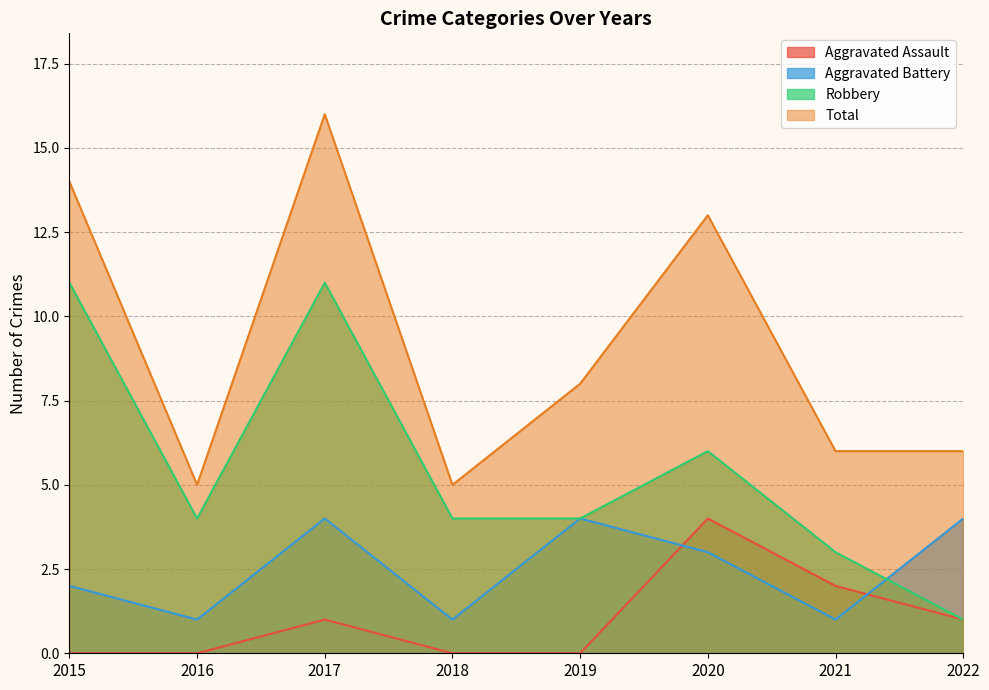

True or false: Robbery and Total intersect in this chart.

False